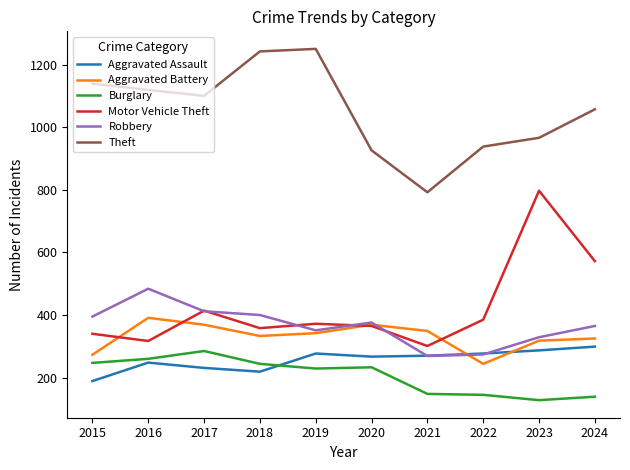

What is the smallest value displayed?

128